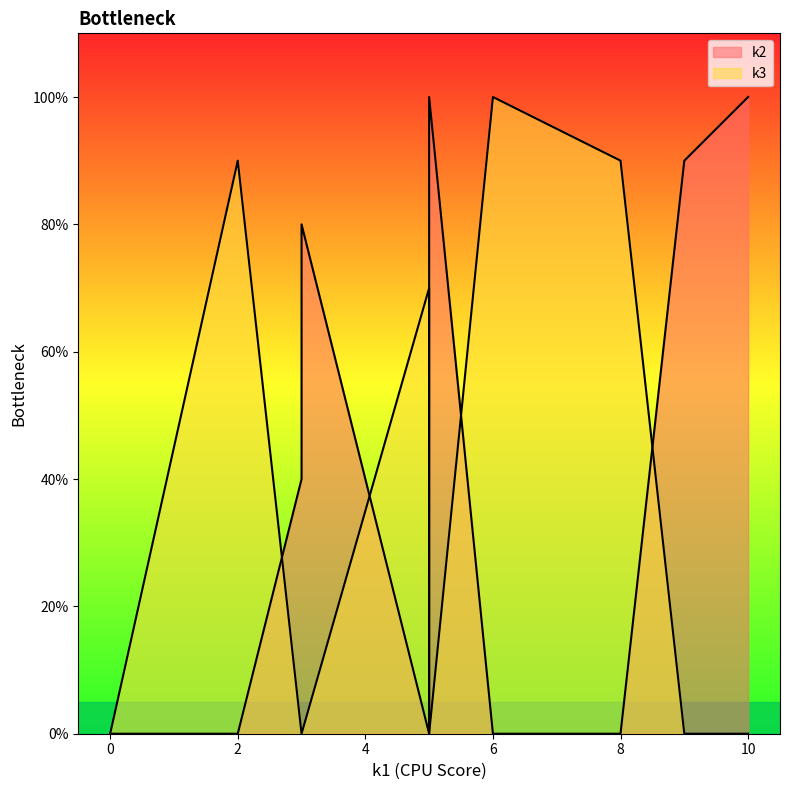

How many lines are shown in the chart?

2